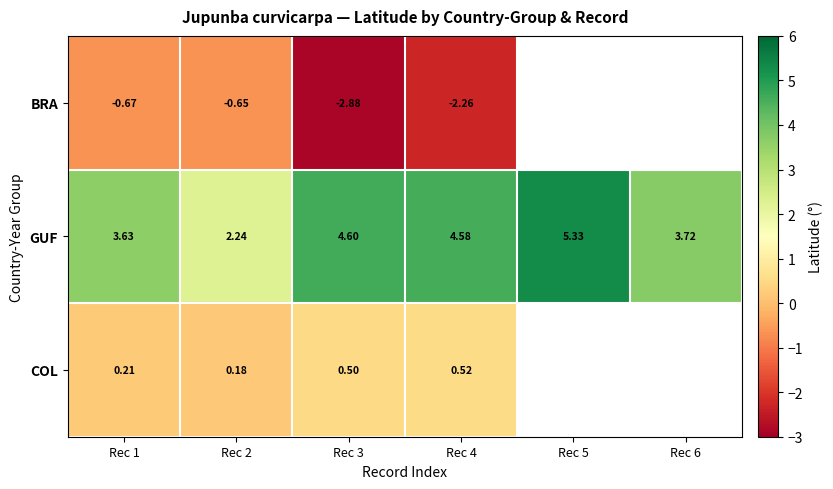

Is the value of COL at Rec 1 greater than the value of BRA at Rec 1?

Yes